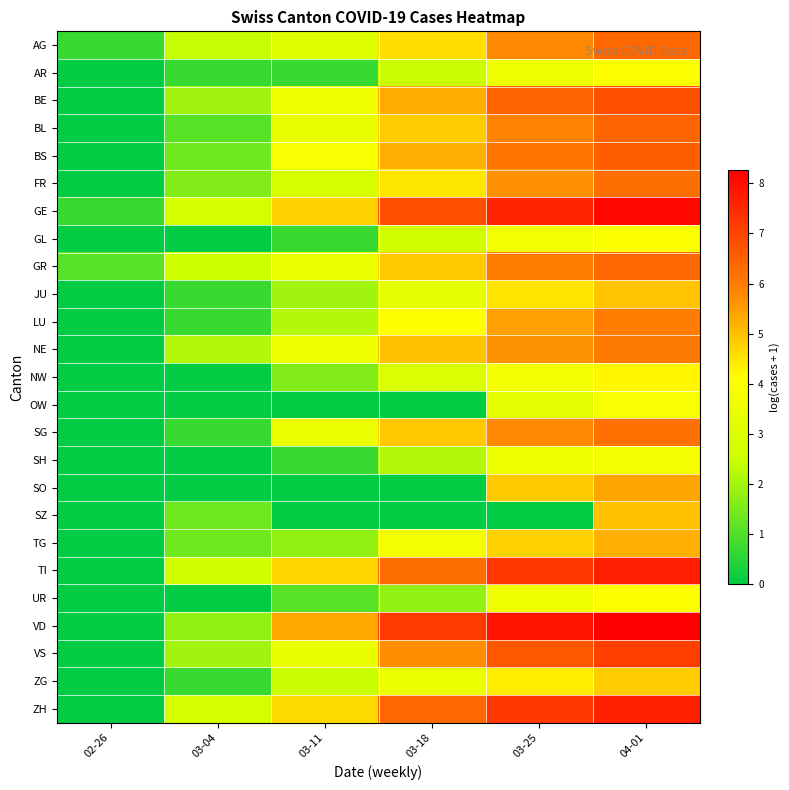

Count the number of data series in this chart.

25